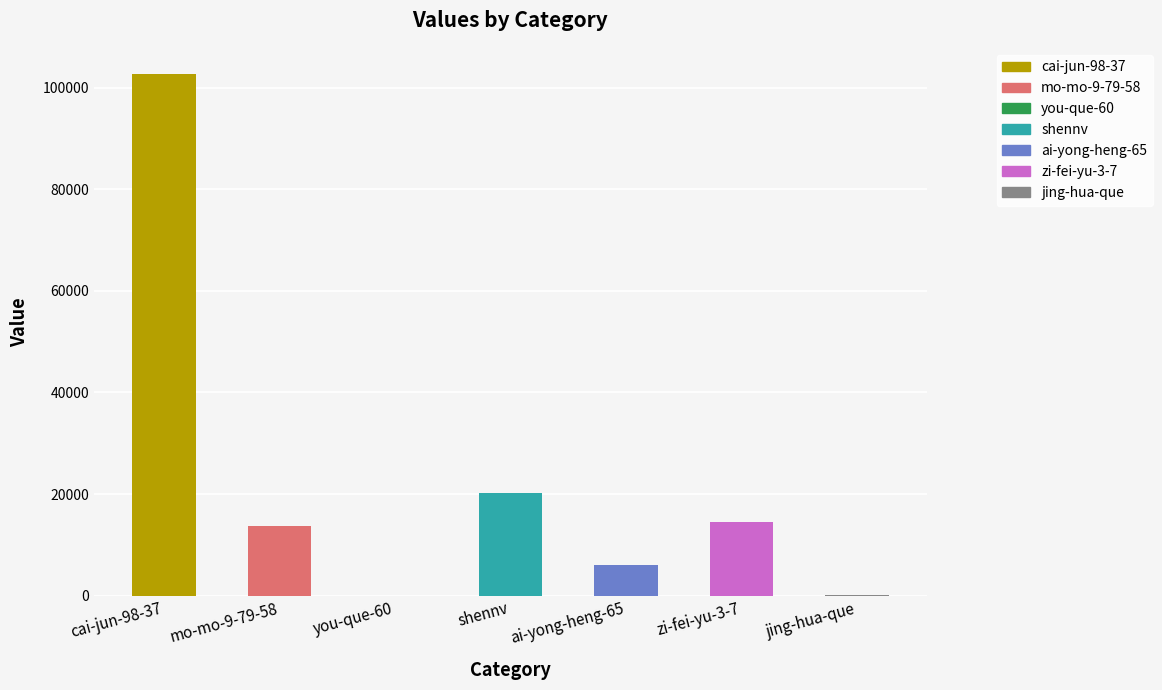

Reading right to left, extract all data points from this chart.

jing-hua-que=176	zi-fei-yu-3-7=14494	ai-yong-heng-65=6062	shennv=20284	you-que-60=20	mo-mo-9-79-58=13733	cai-jun-98-37=102719